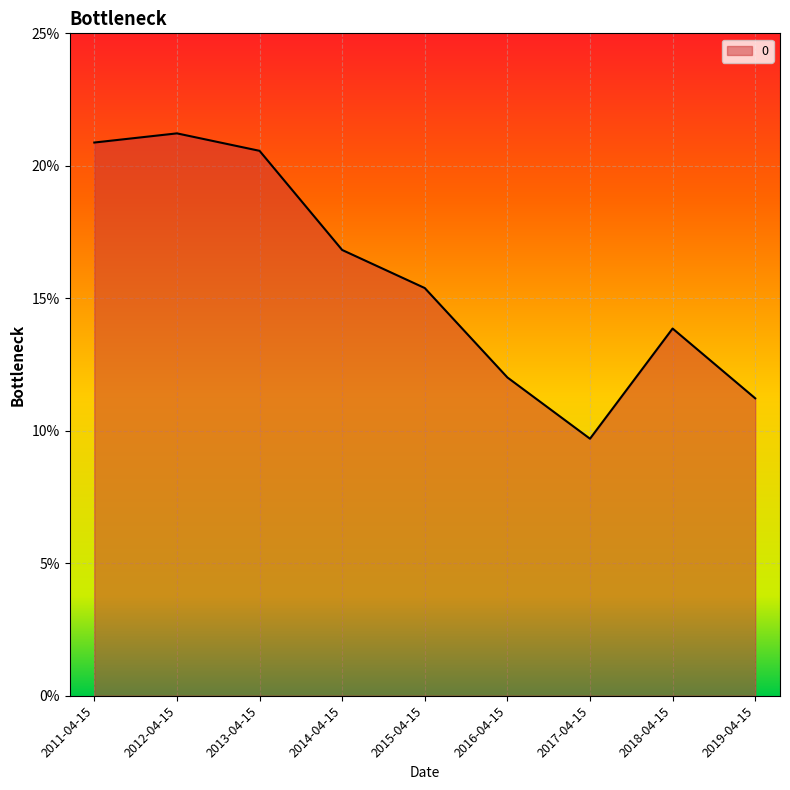

What is the sum of all values?

1.4